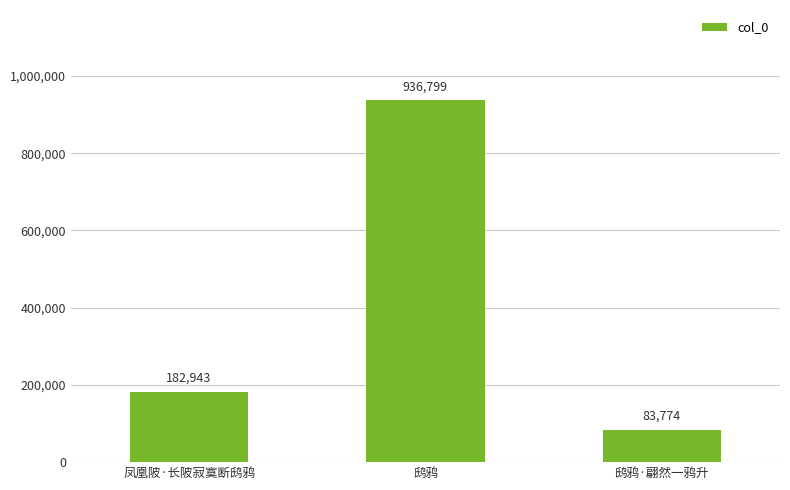

How many values are below 182943?

1